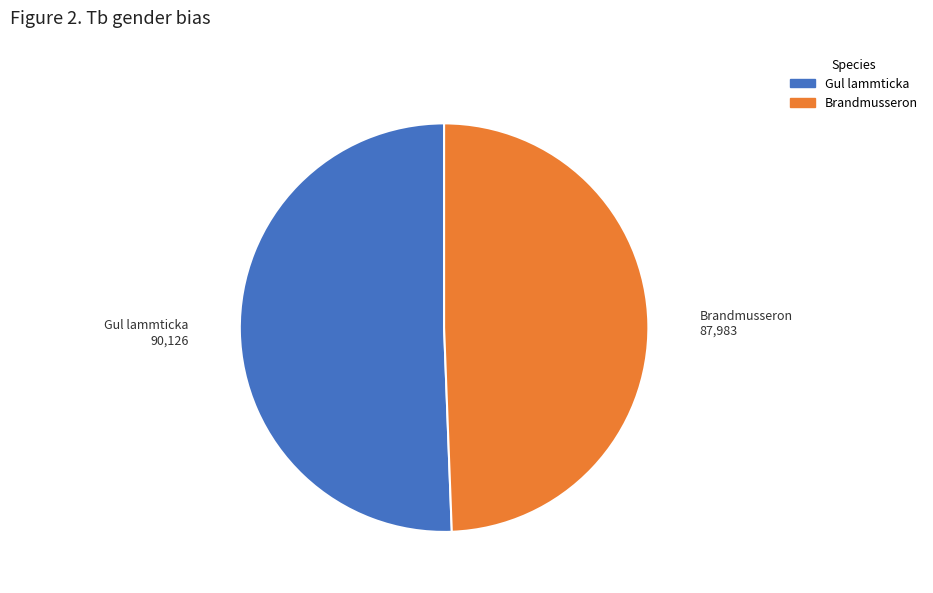

Rank the categories by value from highest to lowest.

Gul lammticka, Brandmusseron